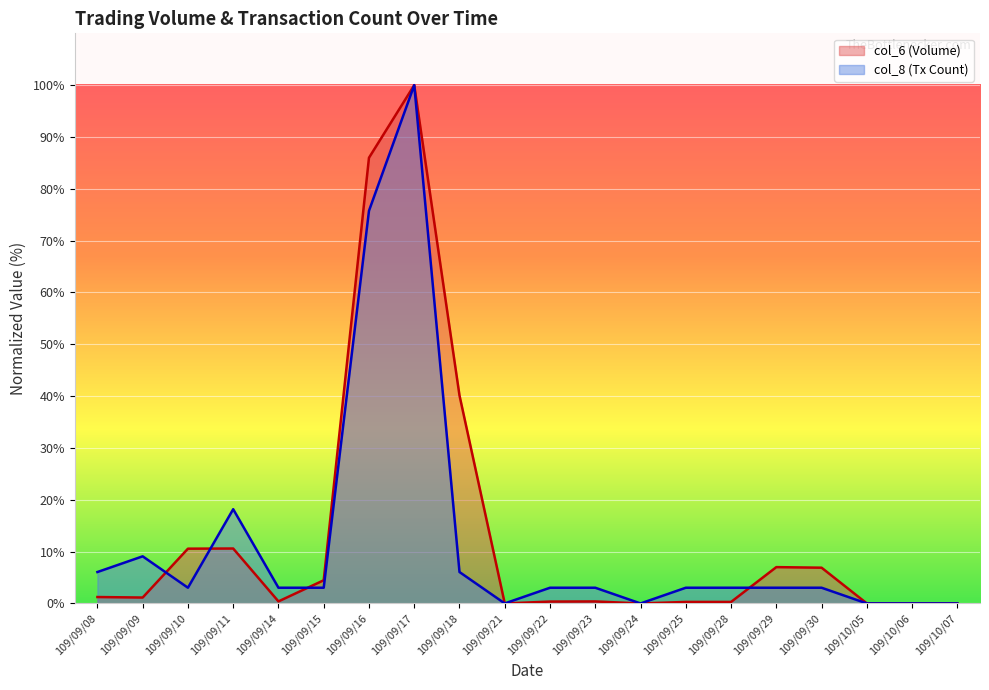

Reading right to left, what are all the values shown in this chart?

col_6: 0.0	0.0	0.0	6.9	7.0	0.3	0.3	0.0	0.4	0.4	0.0	40.1	100.0	86.0	4.5	0.4	10.6	10.6	1.1	1.2
col_8: 0.0	0.0	0.0	3.0	3.0	3.0	3.0	0.0	3.0	3.0	0.0	6.1	100.0	75.8	3.0	3.0	18.2	3.0	9.1	6.1